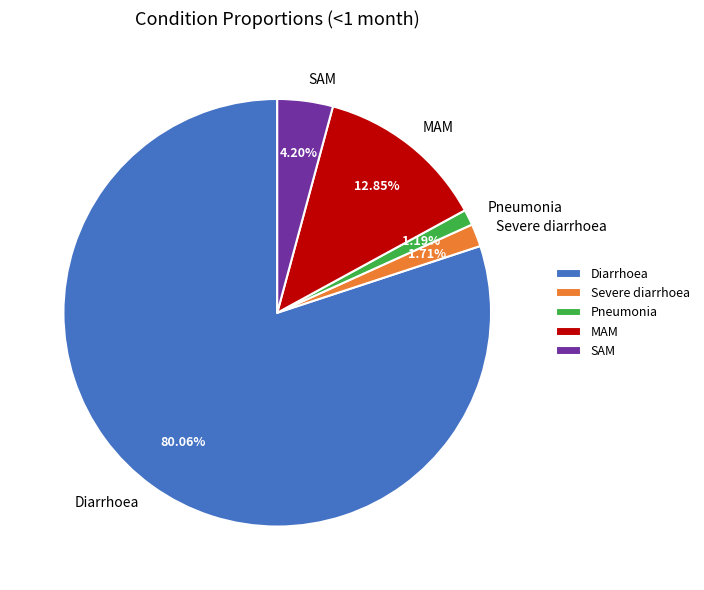

Is there a majority slice in this chart?

Yes